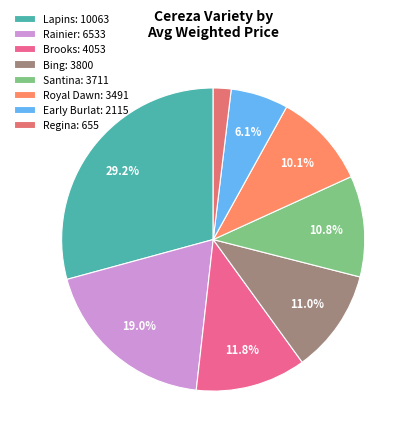

Count the number of slices in the pie.

8